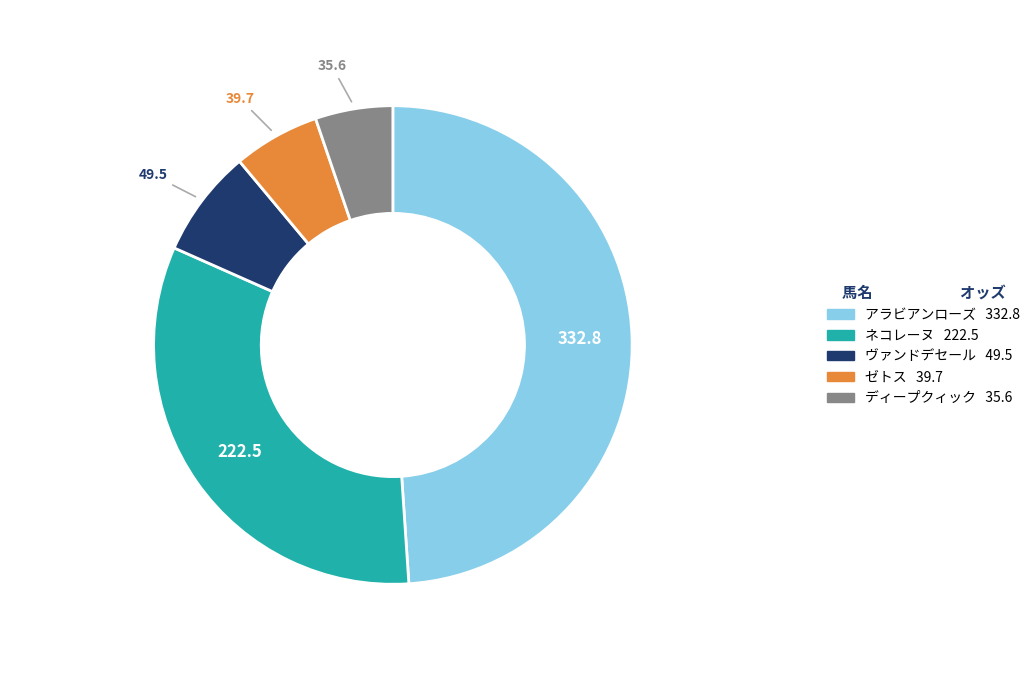

Is there a majority slice in this chart?

No